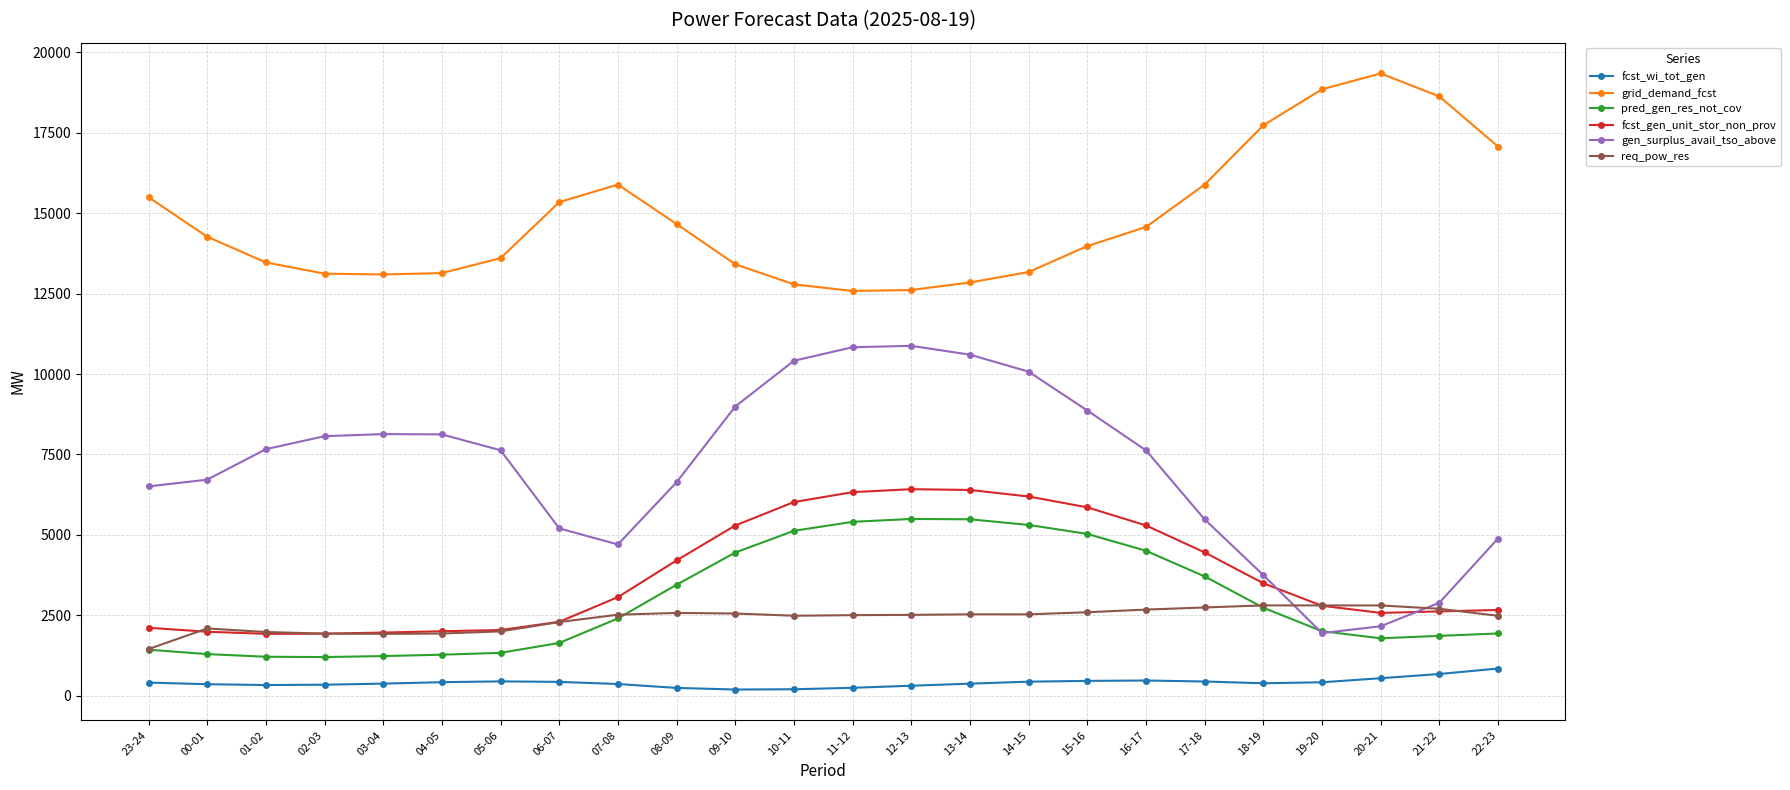

The value of grid_demand_fcst at 16-17 is 18947. True or false?

False